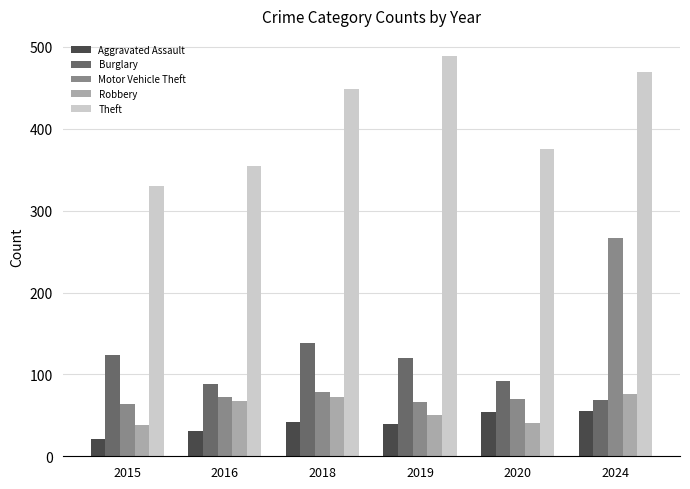

What is the minimum value shown in the chart?

21